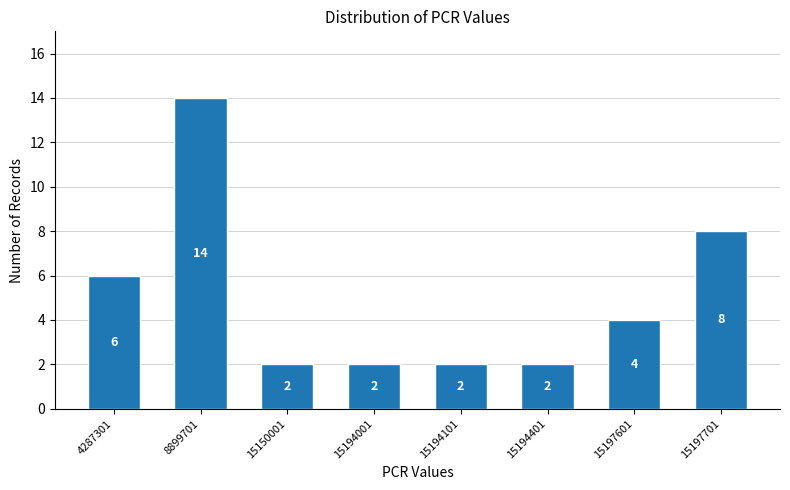

Reading left to right, extract all data points from this chart.

4287301=6	8899701=14	15150001=2	15194001=2	15194101=2	15194401=2	15197601=4	15197701=8